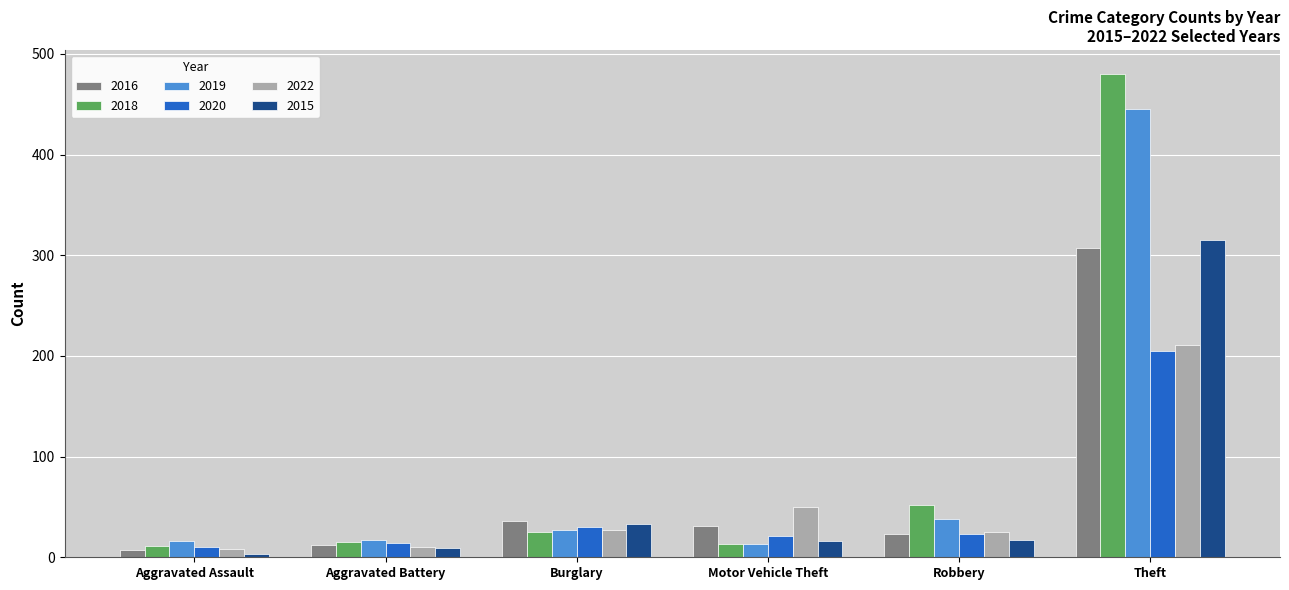

What is the sum of the 2016 values at Aggravated Battery and Robbery?

35